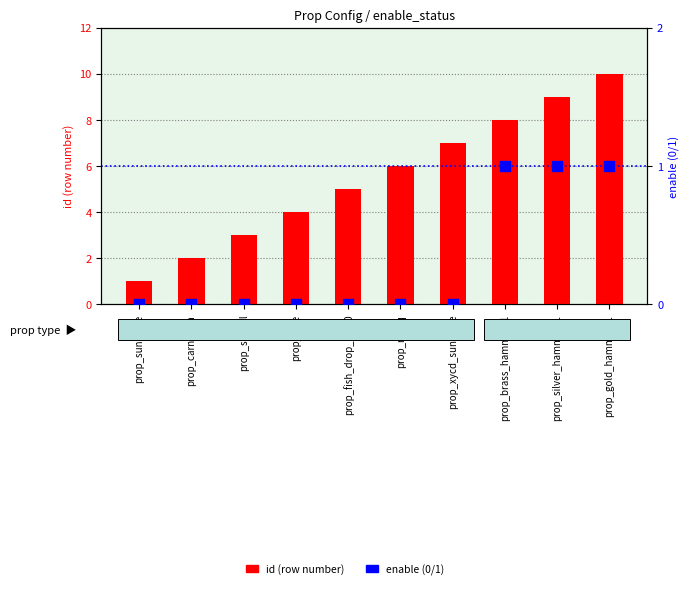

At which category is the sum across all series the highest?

prop_gold_hammer_1